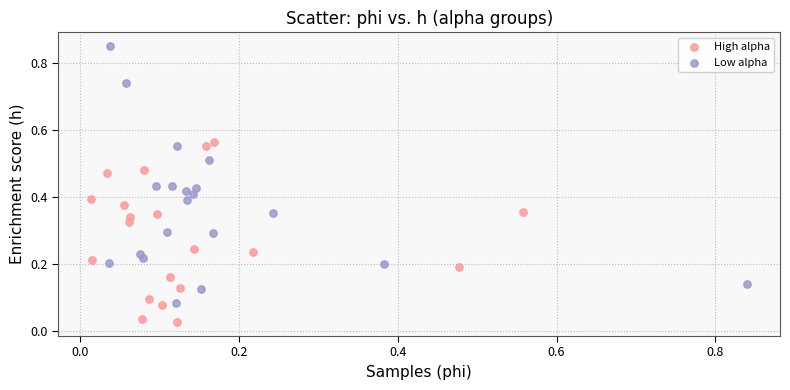

Which series contains the highest Y value?

Low alpha